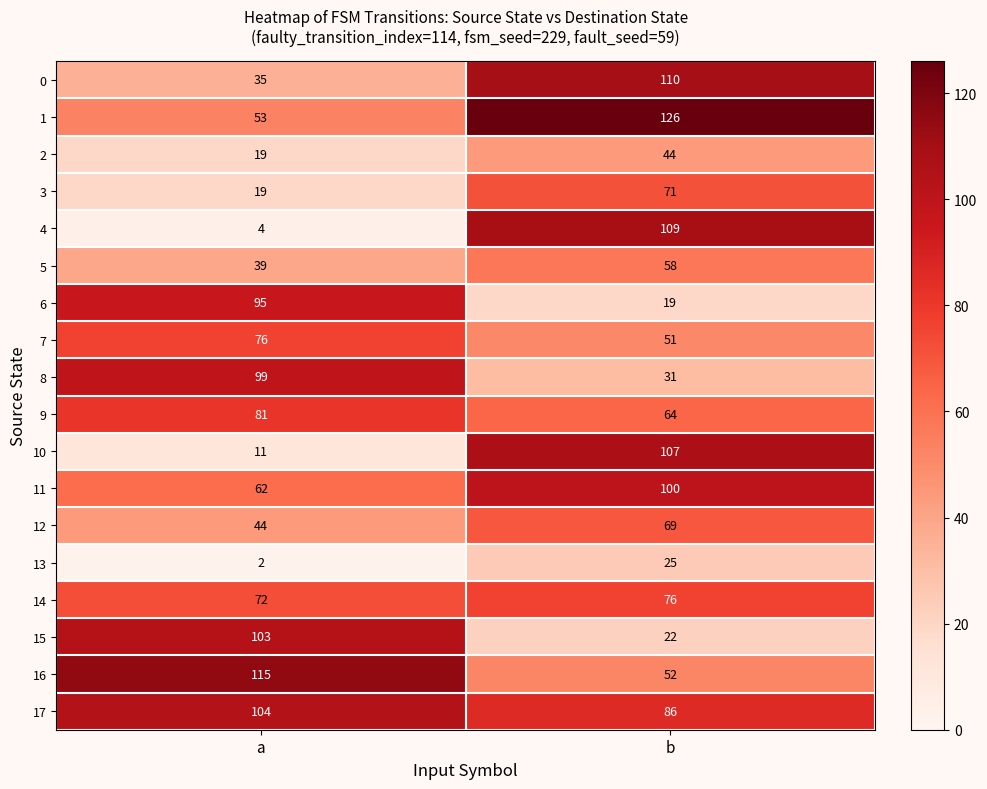

Which series has the widest spread of values?

4